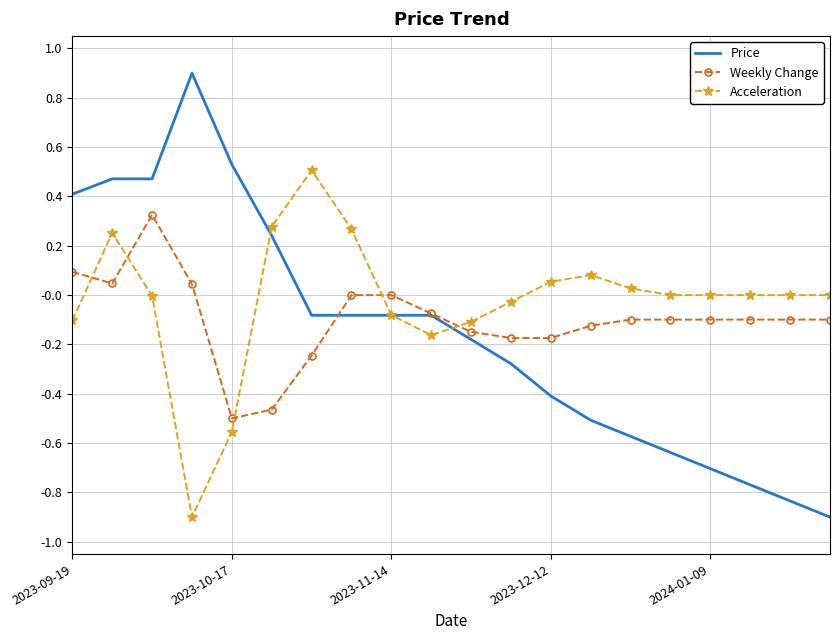

Rank the series by their average value, from lowest to highest.

Price, Weekly Change, Acceleration